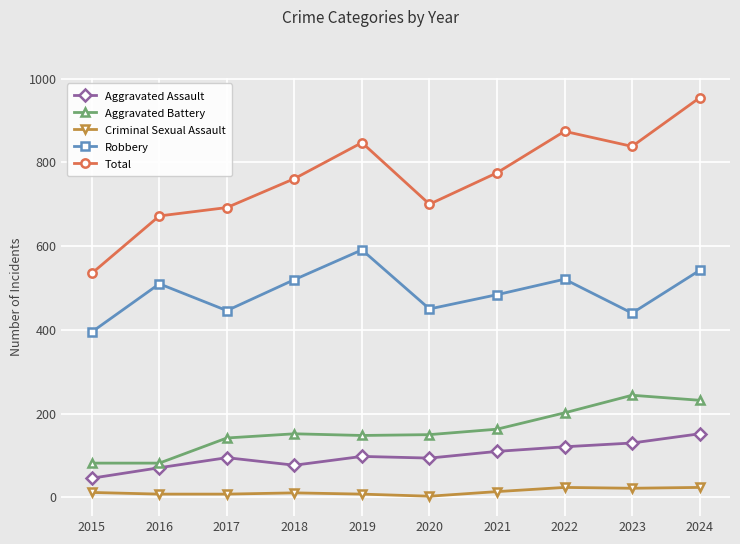

True or false: Aggravated Battery and Criminal Sexual Assault cross at least once.

False